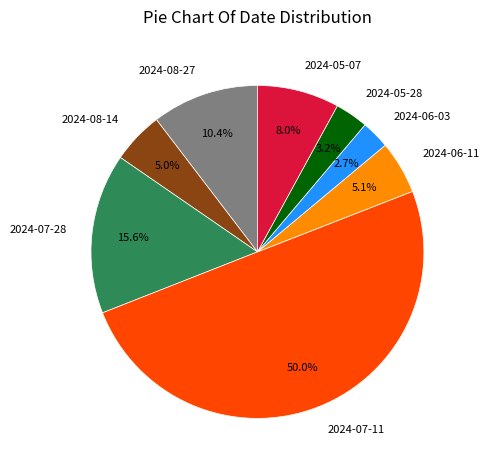

What percentage is the 2024-07-28 slice, to the nearest percent?

16%